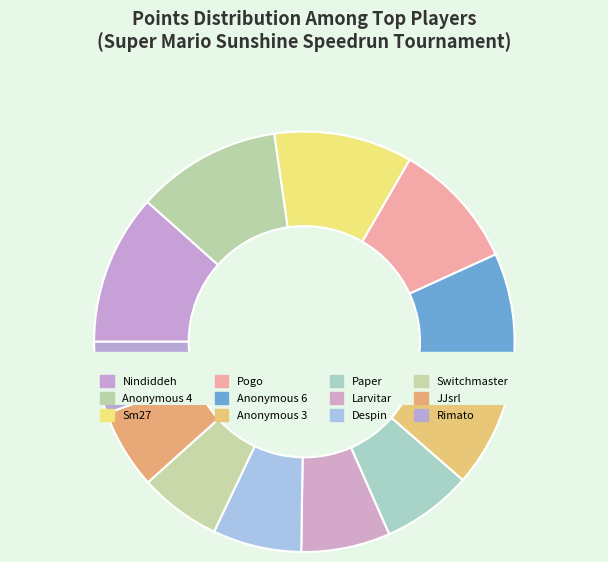

To the nearest percent, what portion does Anonymous 4 represent?

11%